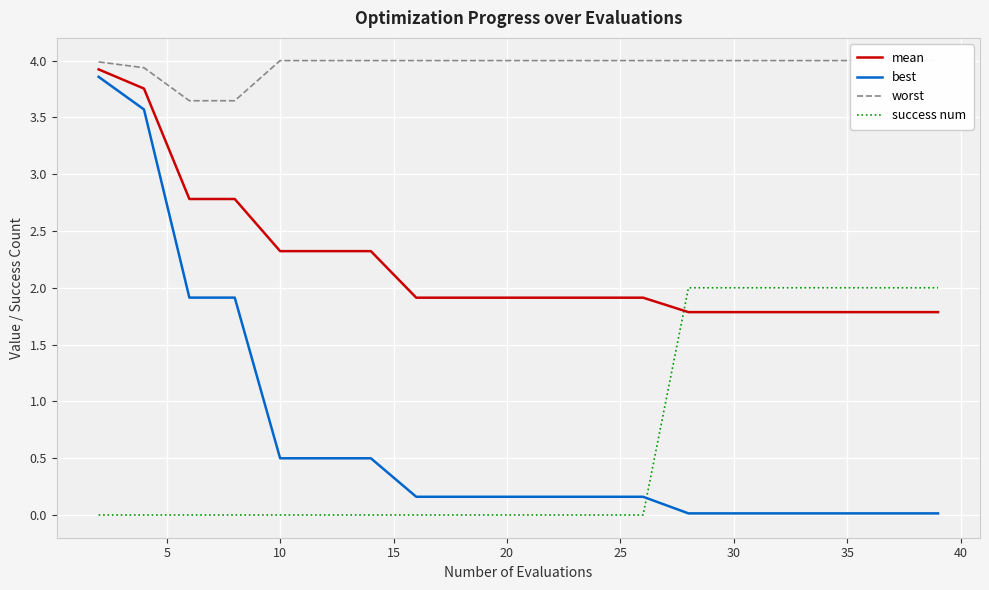

How many times do mean and success num cross each other?

1